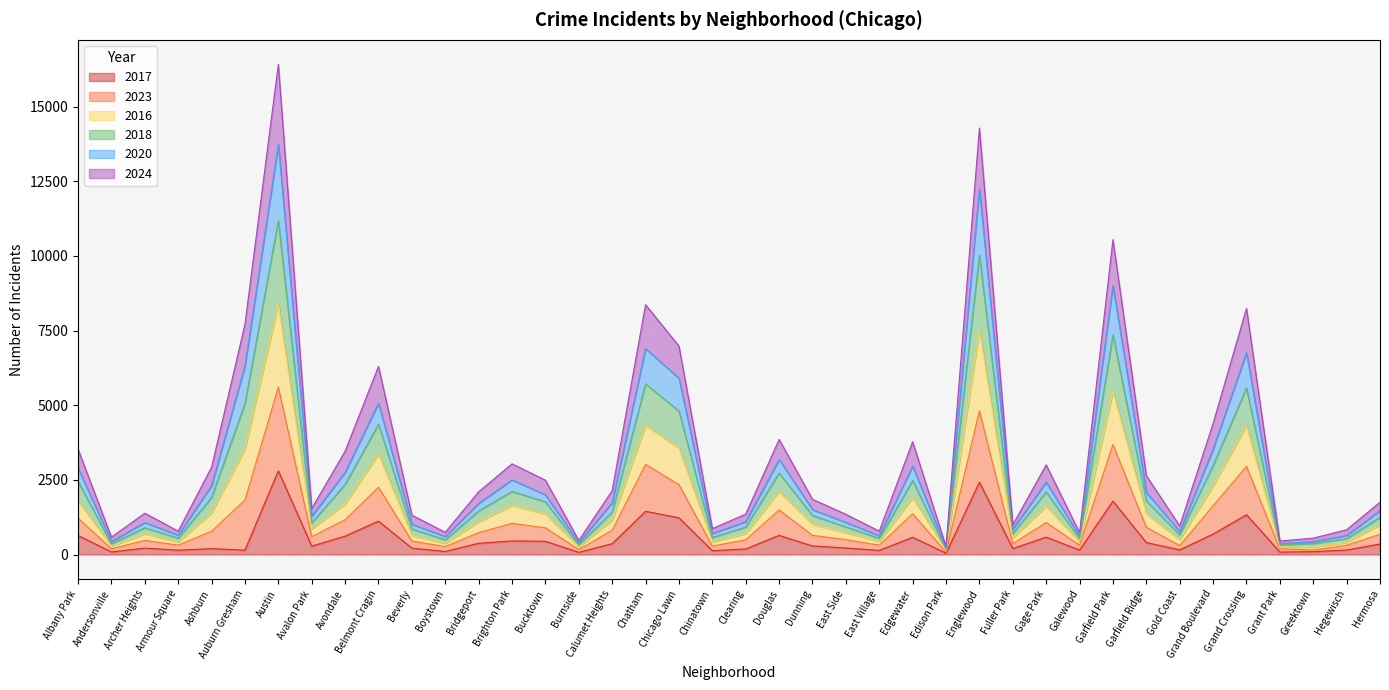

True or false: 2020 and 2023 intersect in this chart.

False